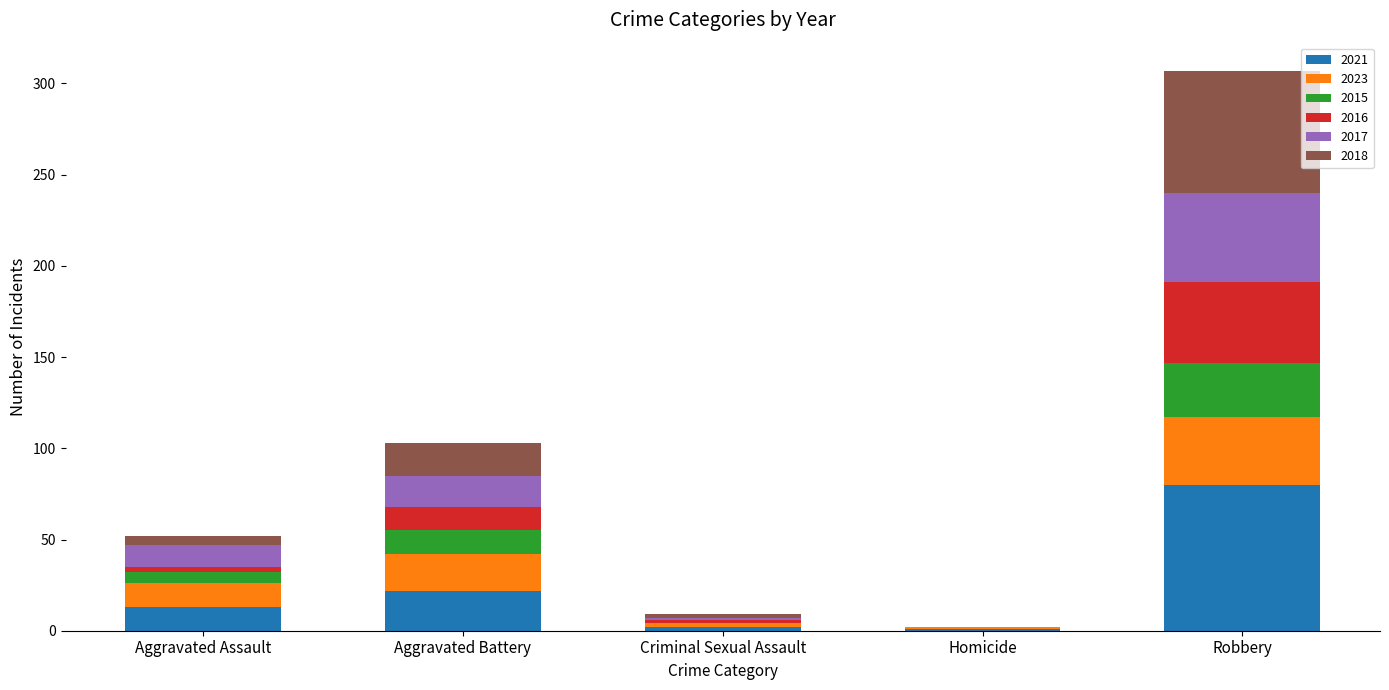

What is the highest value of the 2021 series?

80